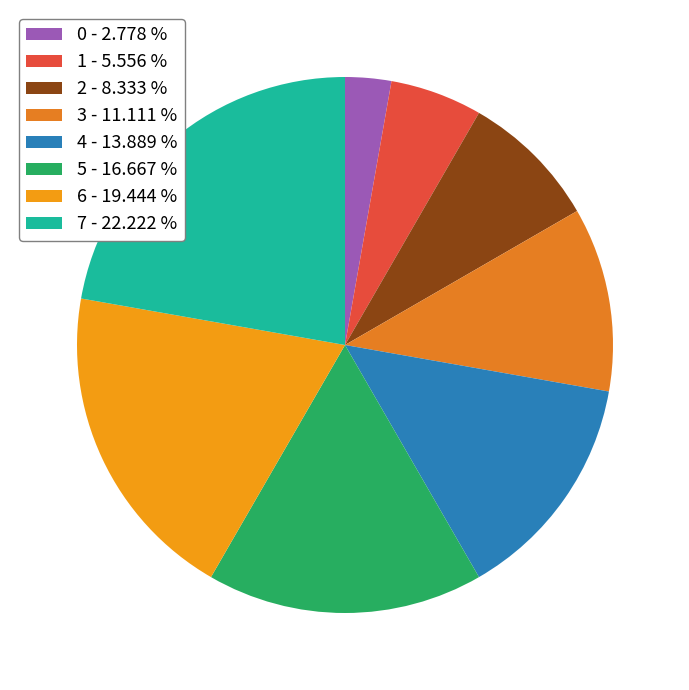

To the nearest percent, what is the difference between the 7 and 1 slice percentages?

17%